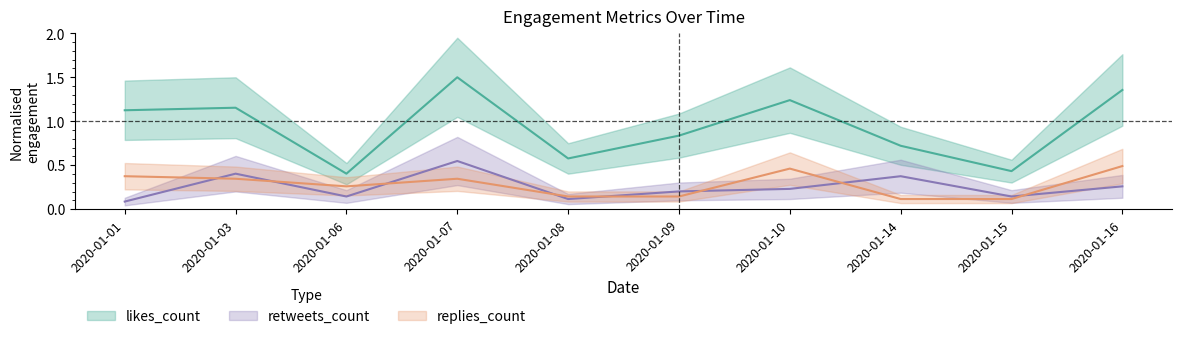

How many interior local peaks does the retweets_count series have?

3